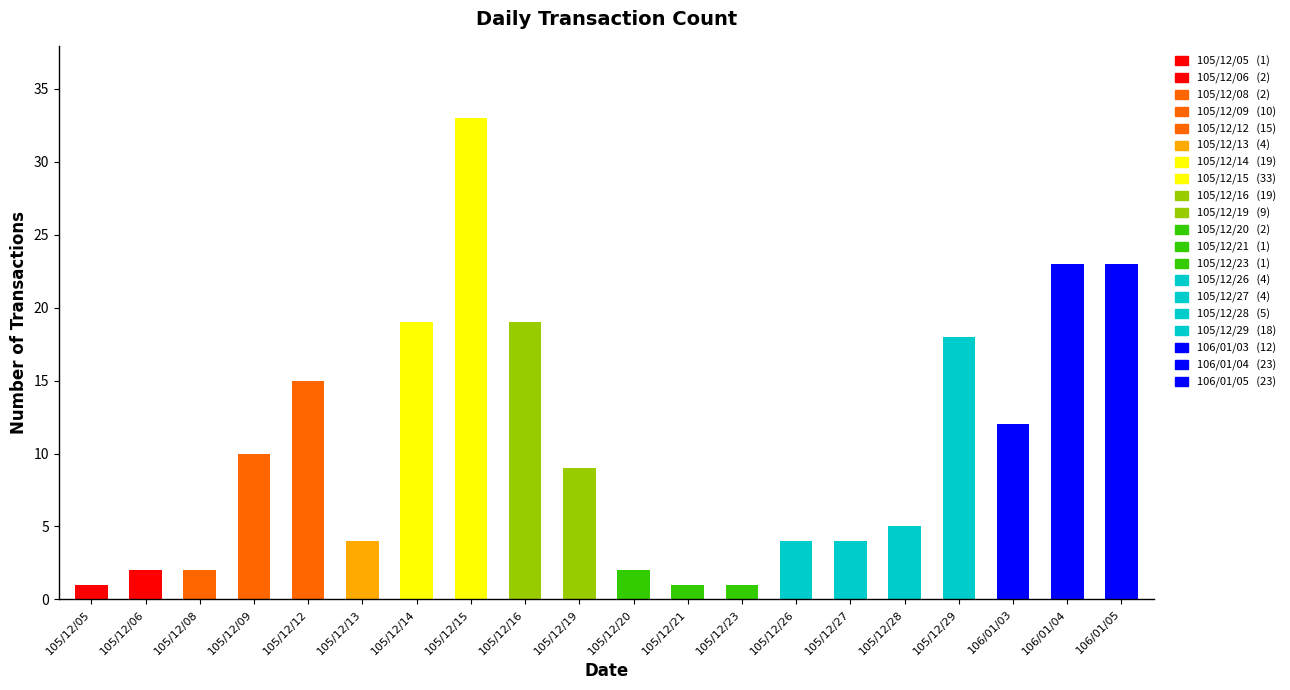

At which label is the value closest to 17?

105/12/29